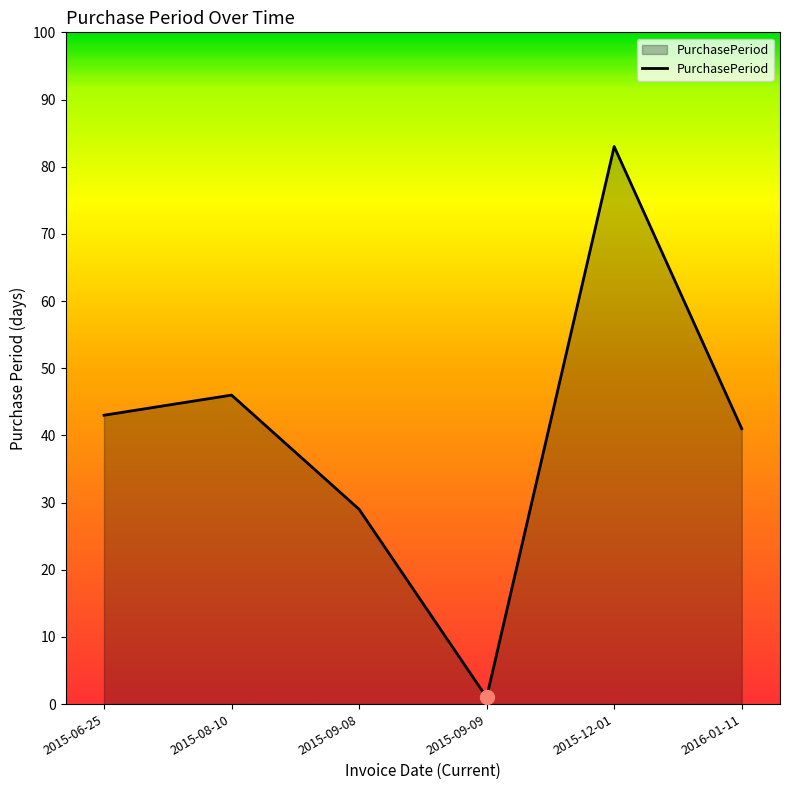

What is the change in value from 2015-06-25 to 2015-08-10?

+3